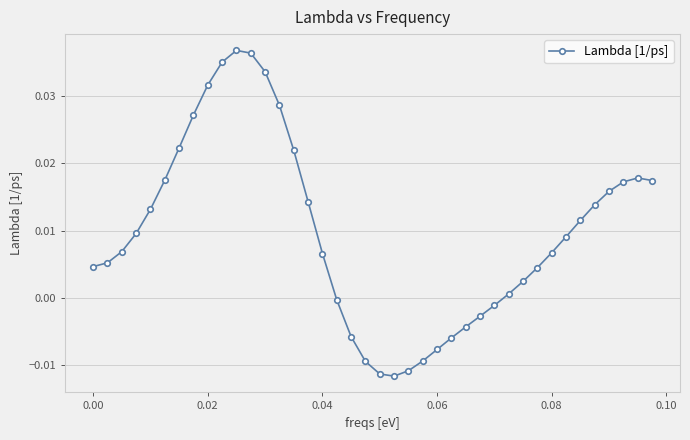

What is the sum of all values?

0.4